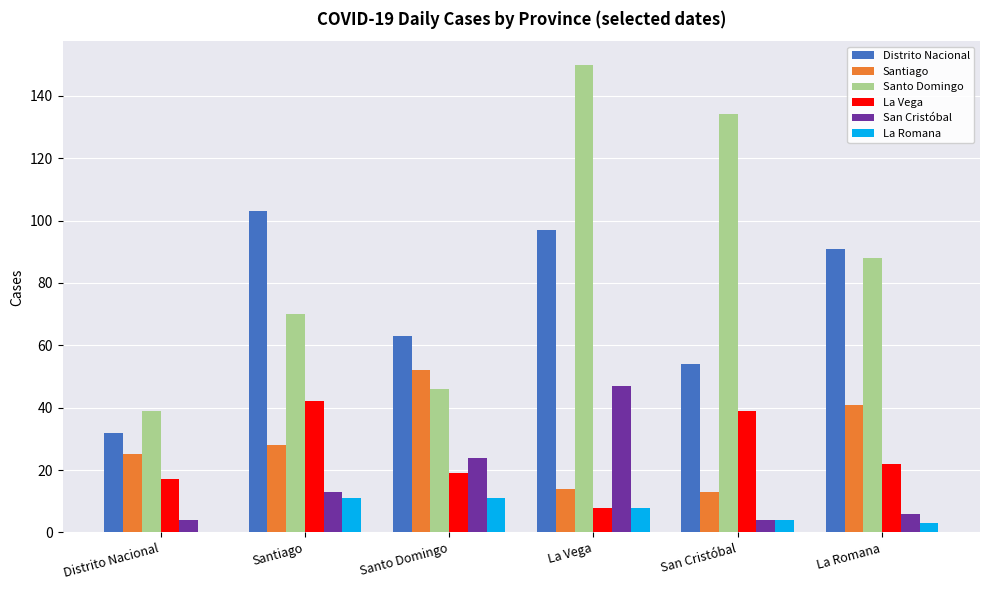

True or false: La Vega has a value of 30 at Santo Domingo.

False